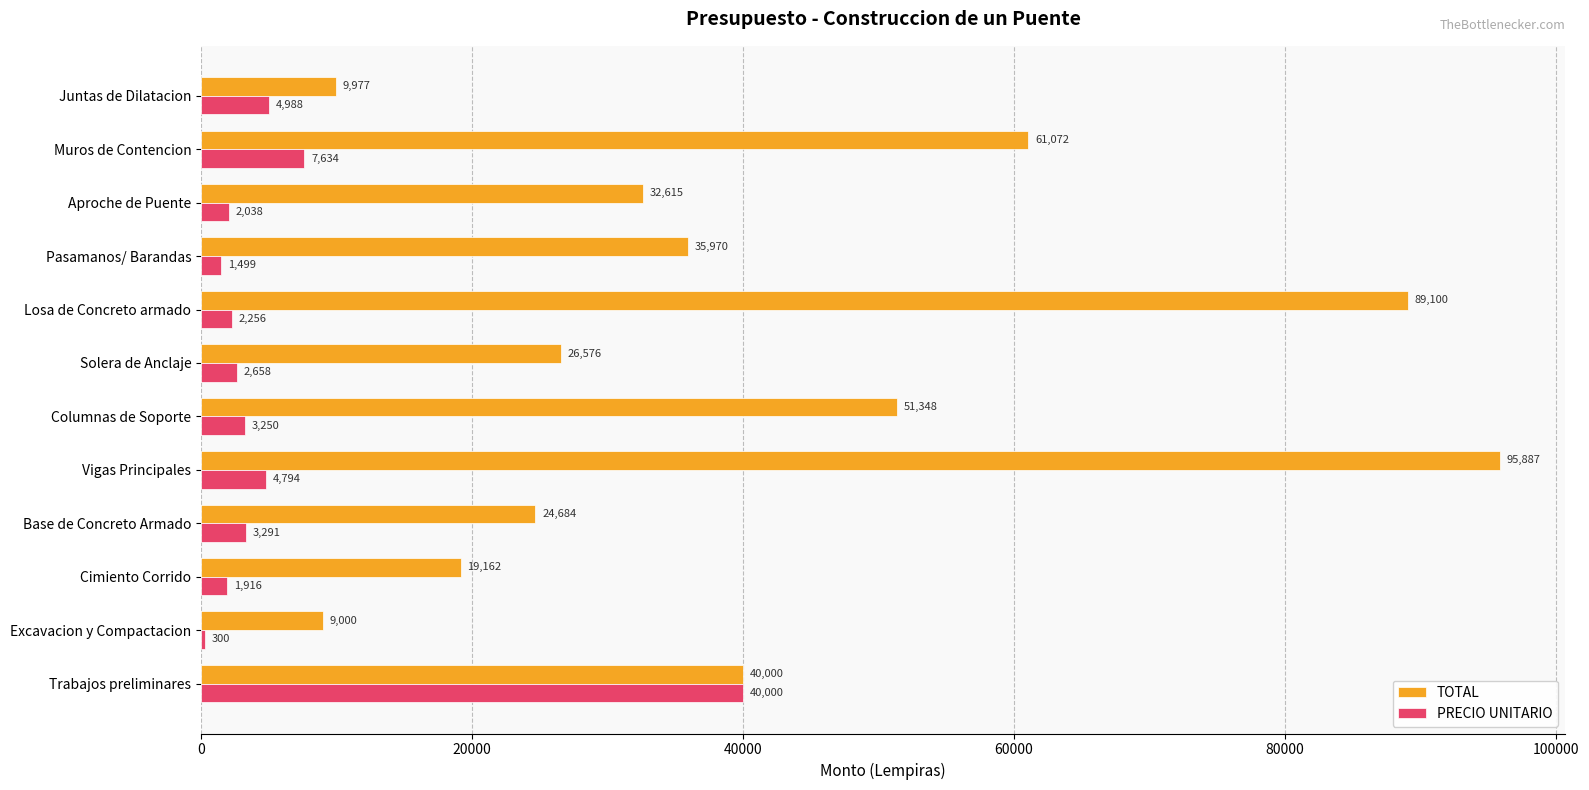

Which series changed the most between Aproche de Puente and Muros de Contencion?

TOTAL